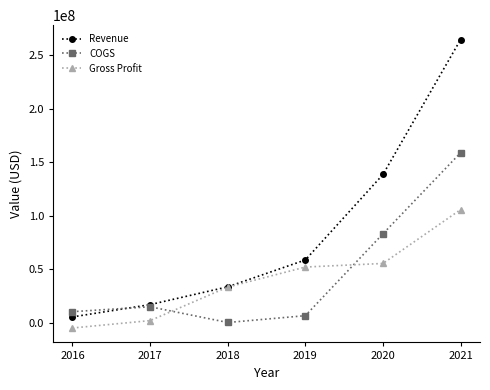

Reading left to right, what are all the values shown in this chart?

Revenue: 5475837	16949184	33560270	58662900	138496690	264488162
COGS: 10363708	14932034	257120	6620770	83106981	158803878
Gross Profit: -4887871	2017150	33303150	52042130	55389709	105684284